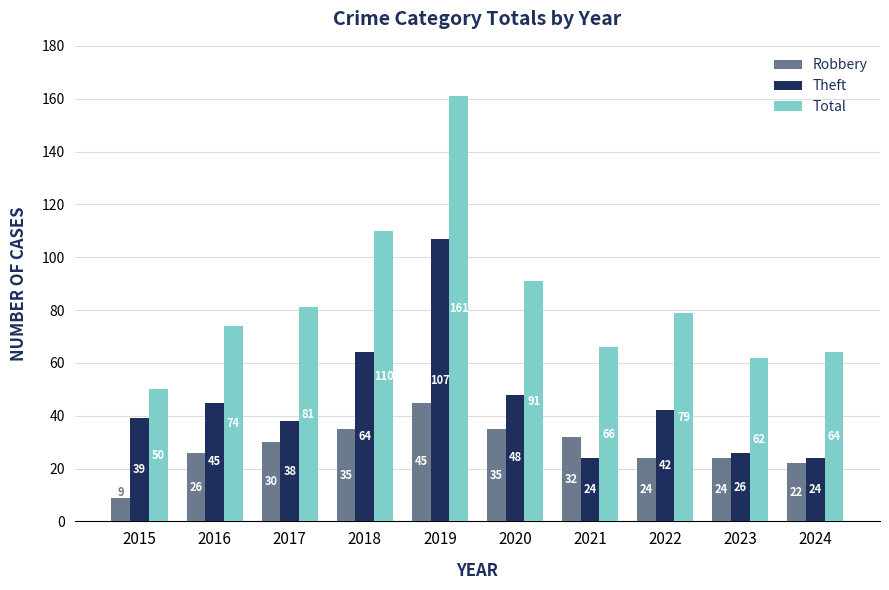

What value does the Robbery series have at 2018, to the nearest 5?

35